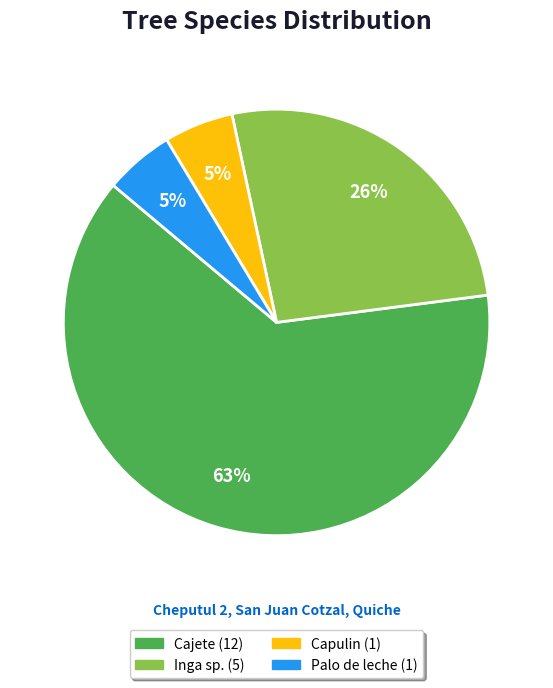

What percentage is the Inga sp. slice, to the nearest percent?

26%